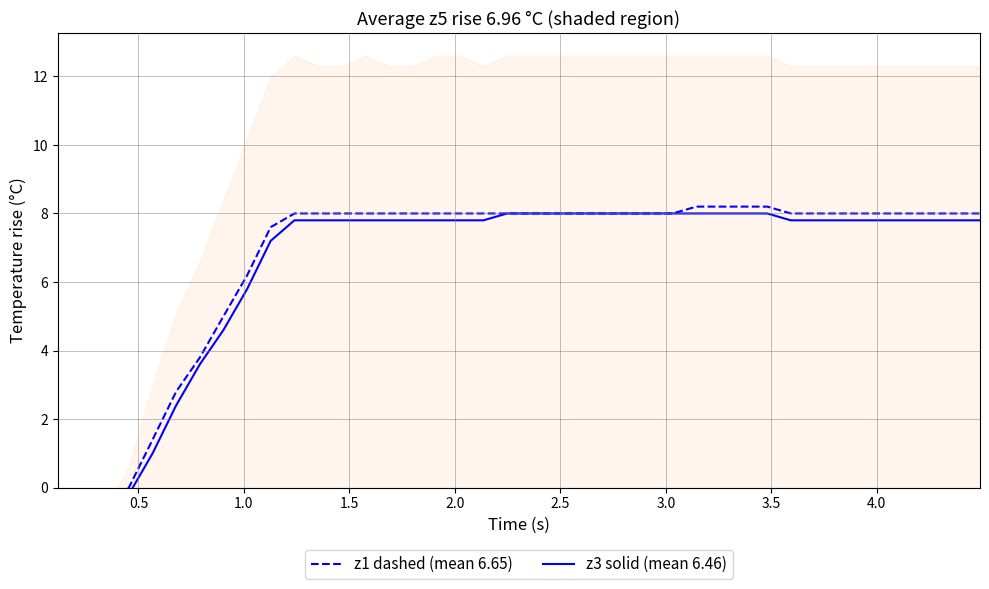

True or false: z1 (mean 6.65) and z3 (mean 6.46) intersect in this chart.

False